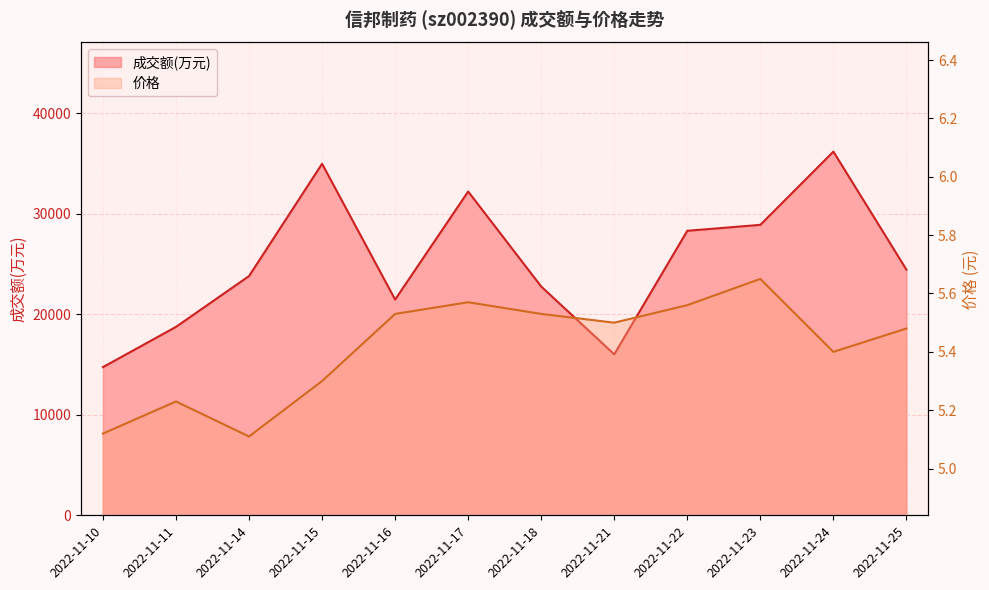

What is the value of the 价格 point at the 4th from the left?

5.3